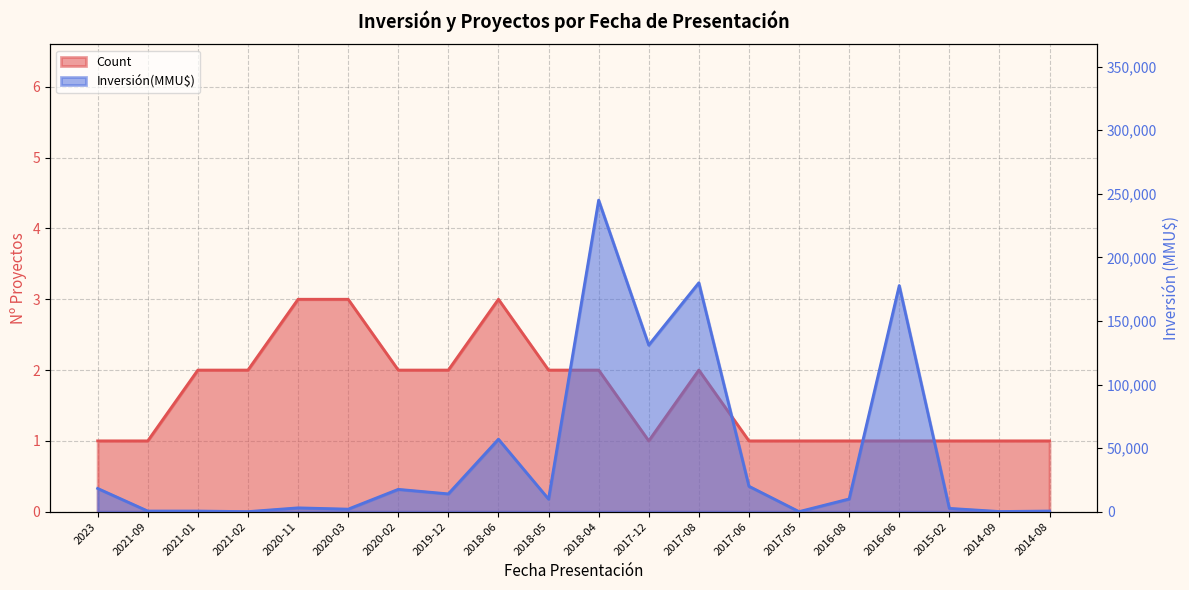

Rank the series by their maximum value, from highest to lowest.

Inversión(MMU$), Count